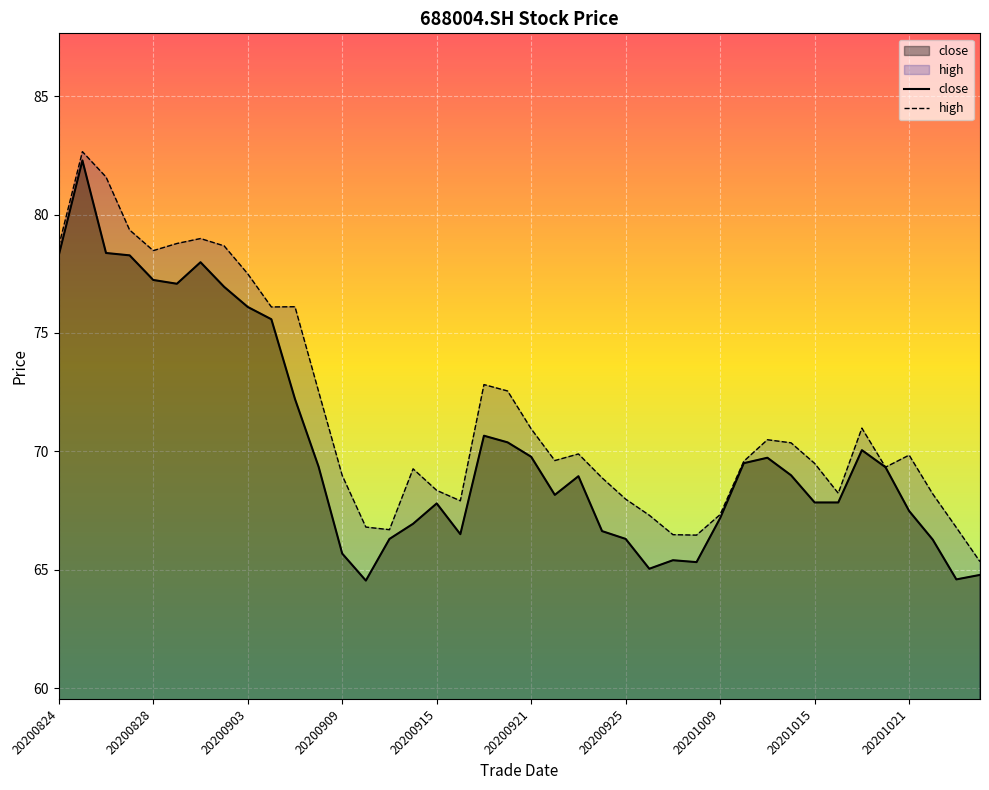

True or false: high and close cross at least once.

False